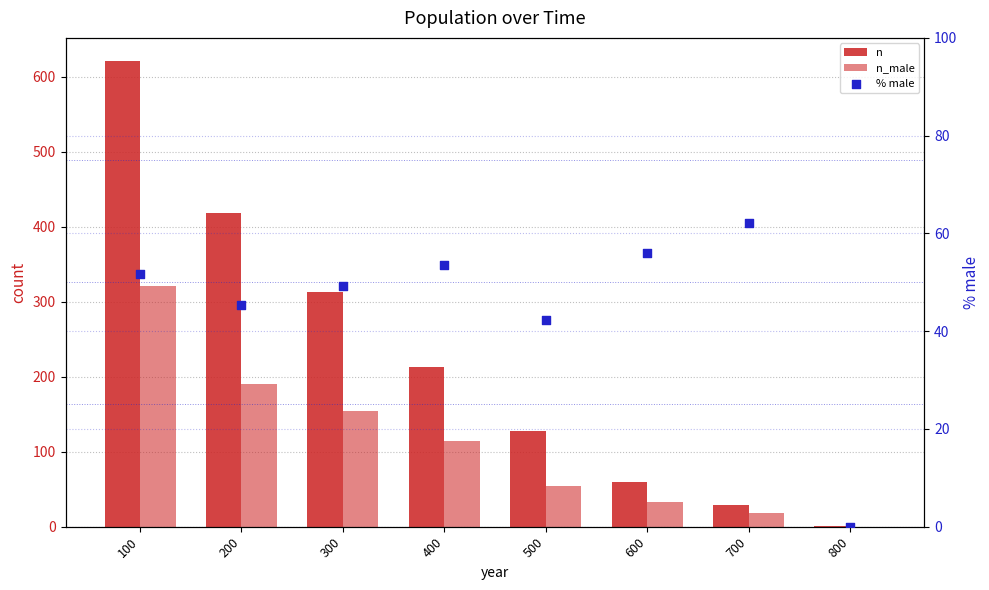

At which category is the sum across all series the highest?

100